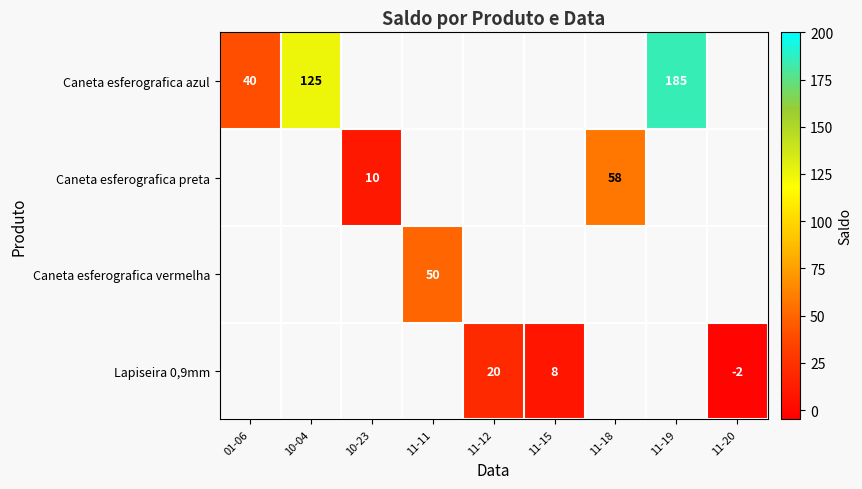

What is the minimum value shown in the chart?

-2.0